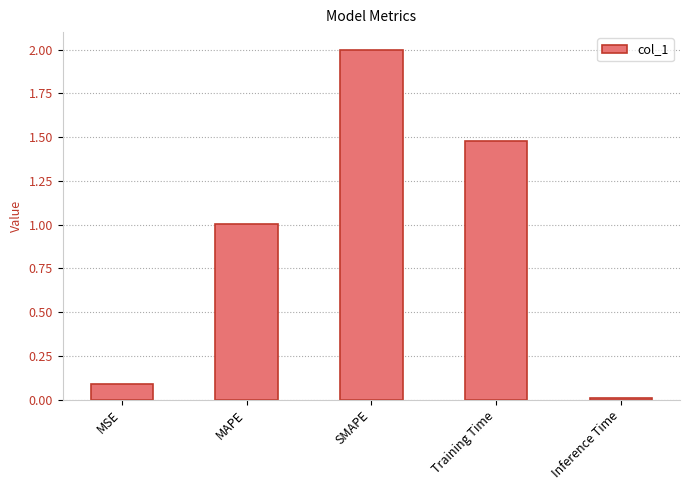

What is the sum of the values at MAPE and MSE?

1.1